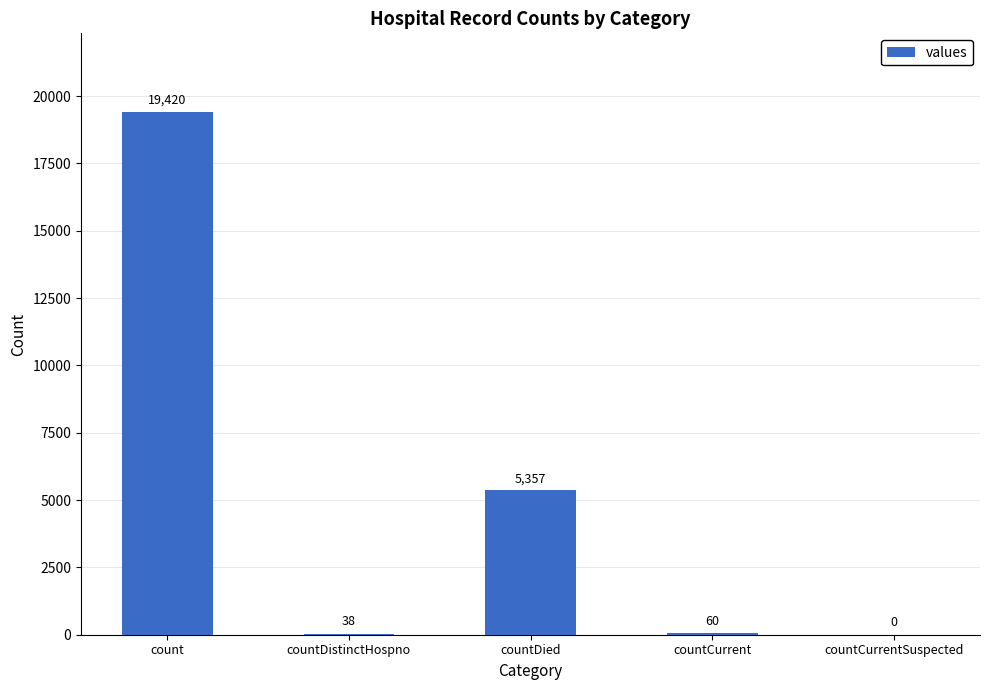

What is the maximum value shown in the chart?

19420